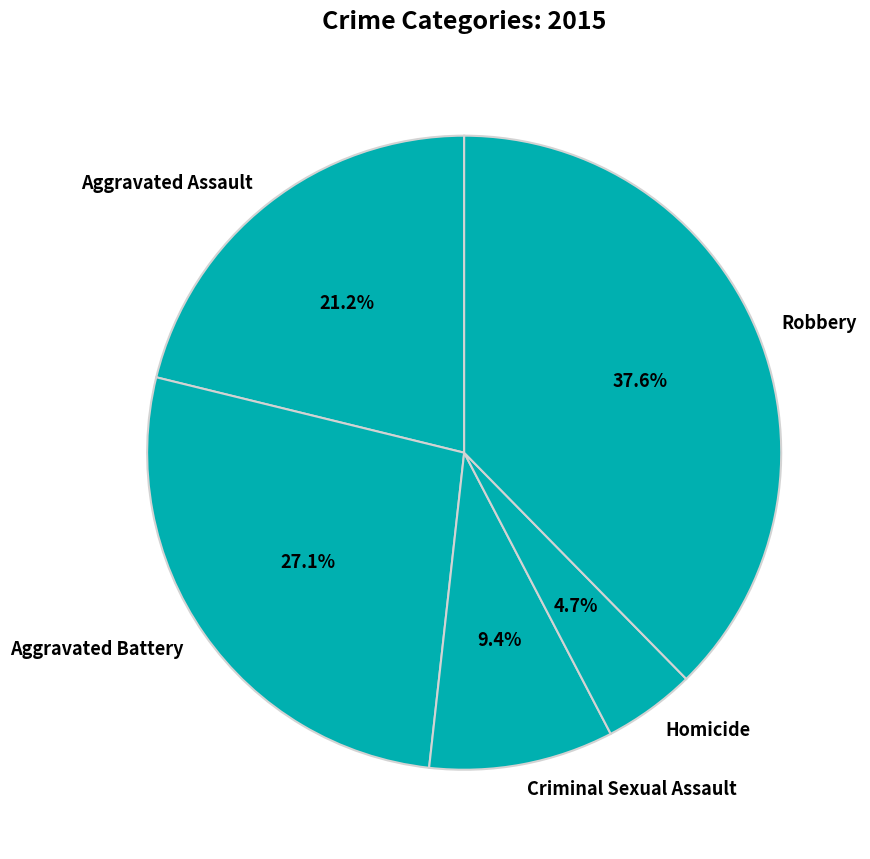

True or false: Robbery accounts for 38% of the total.

True